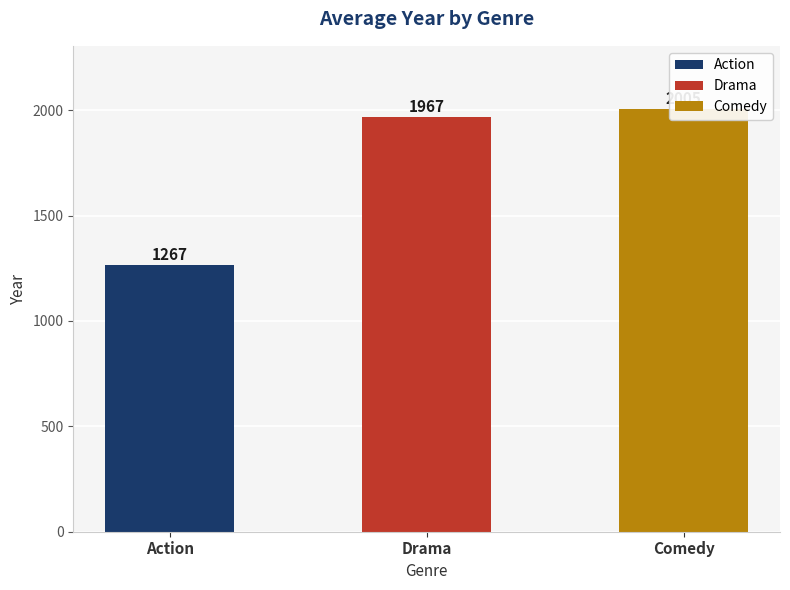

What is the sum of the values at Comedy and Drama?

3998